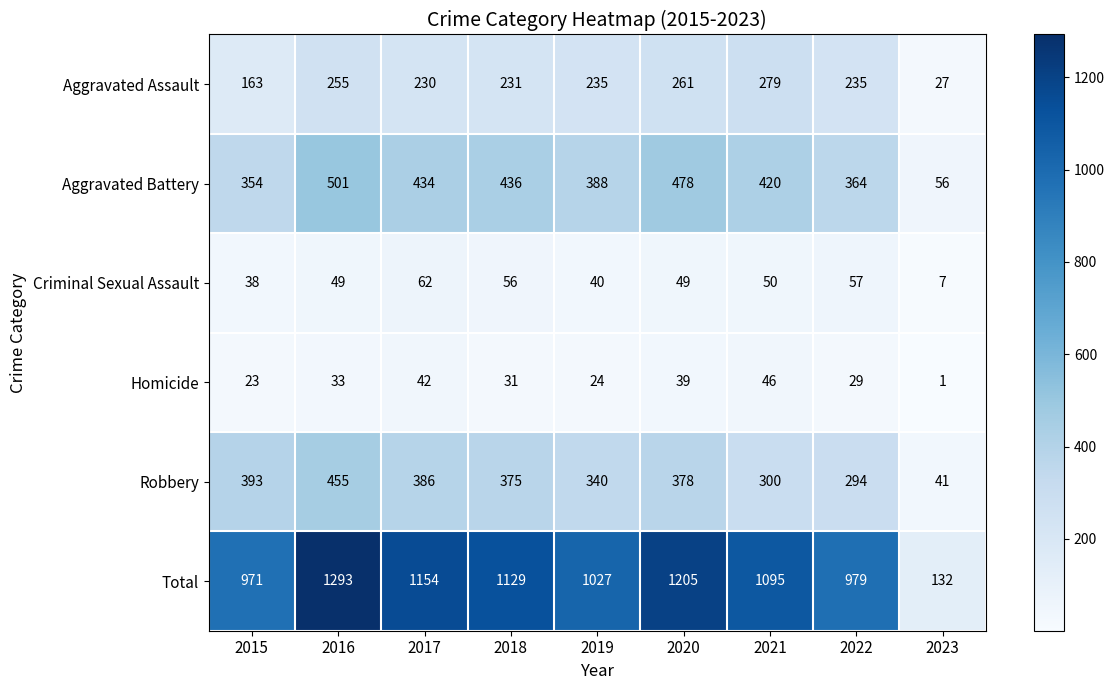

Which series has the largest total across all categories?

Total